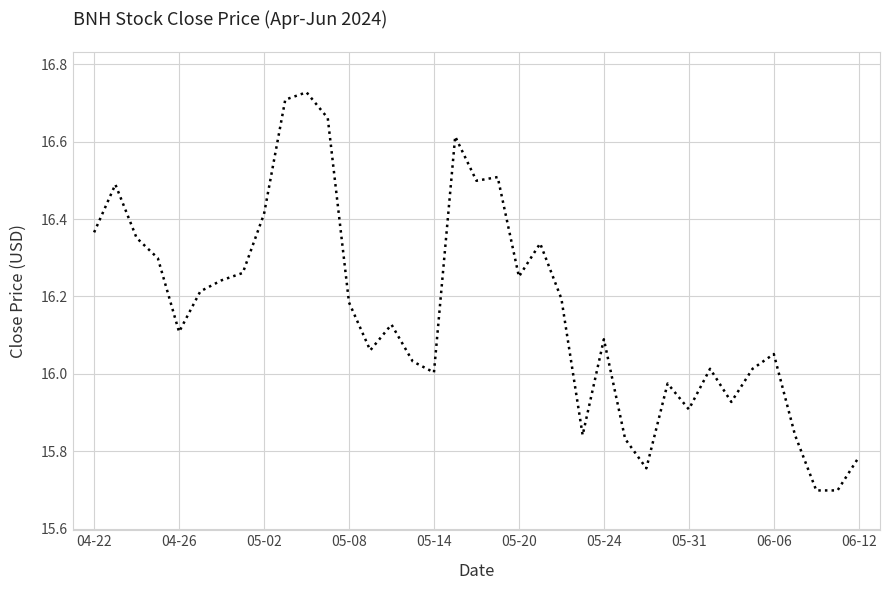

What is the smallest value displayed?

15.7